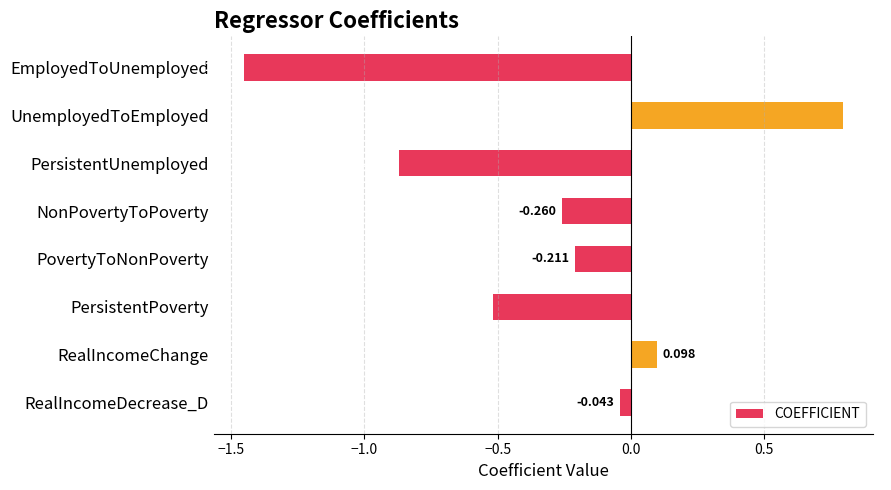

How many positive values are there?

2